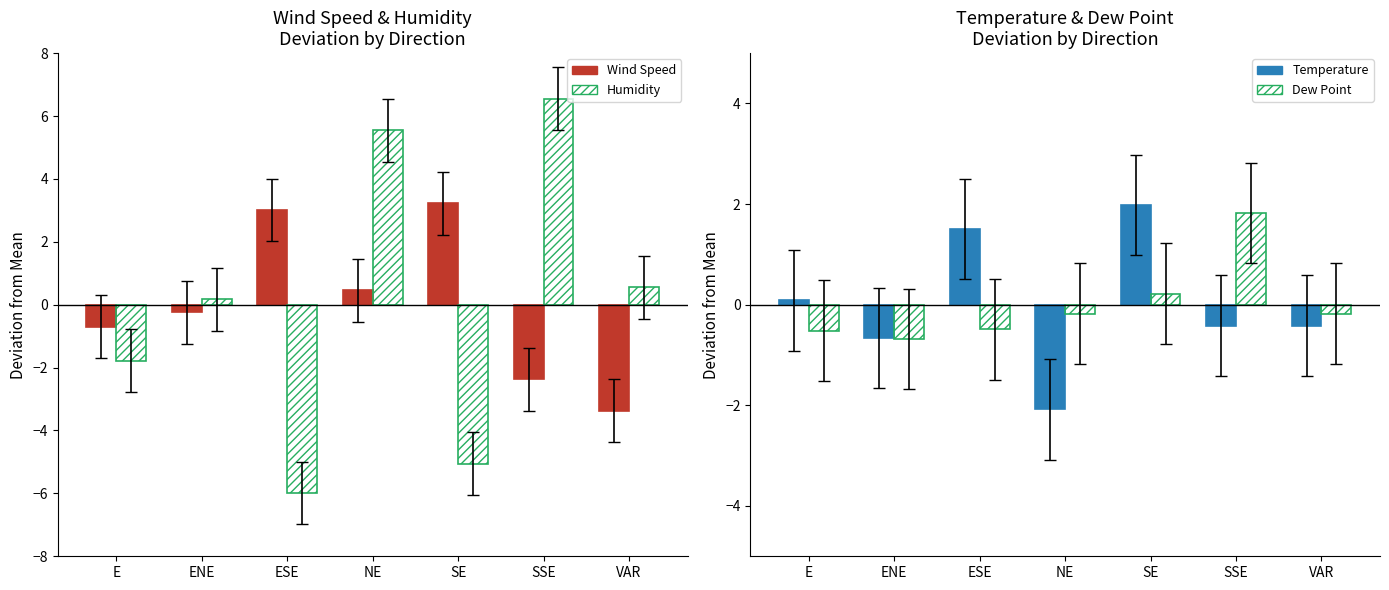

What is the total value across all series at E?

-2.9